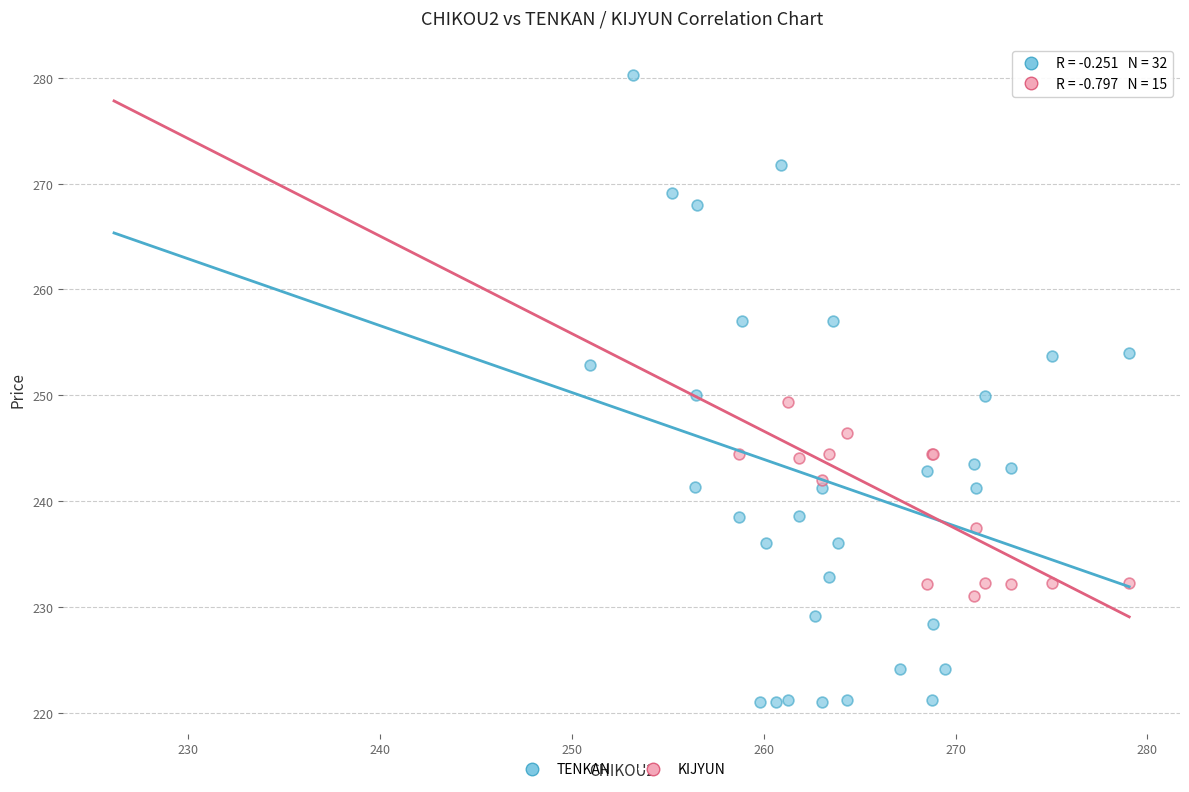

Which series reaches the minimum Y coordinate?

TENKAN